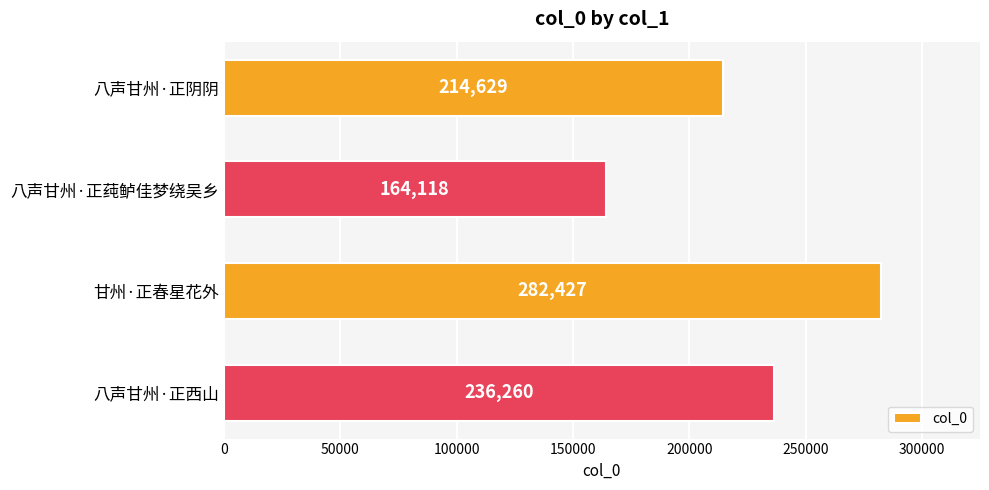

The chart shows a value of 214629 at 八声甘州·正阴阴. True or false?

True